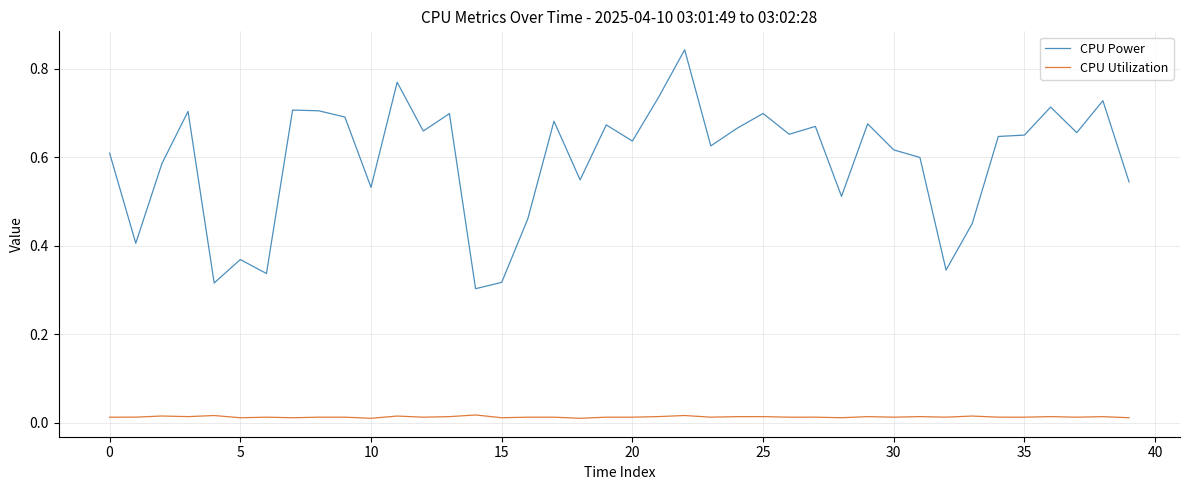

Does the chart have visible grid lines?

Yes